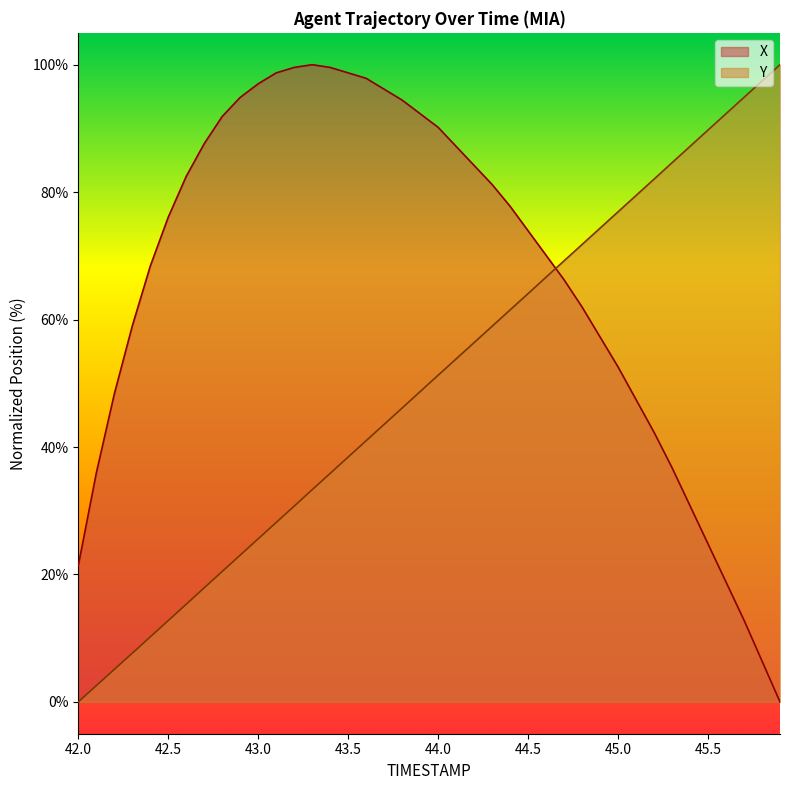

What is the total value across all series at 42.8?

112.3